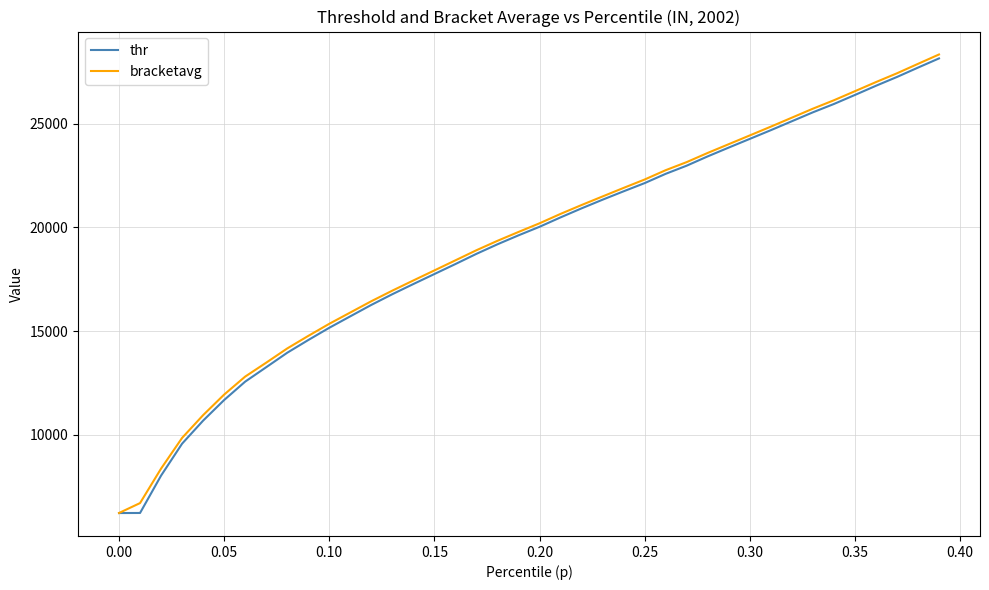

What is the greatest value displayed?

28334.5